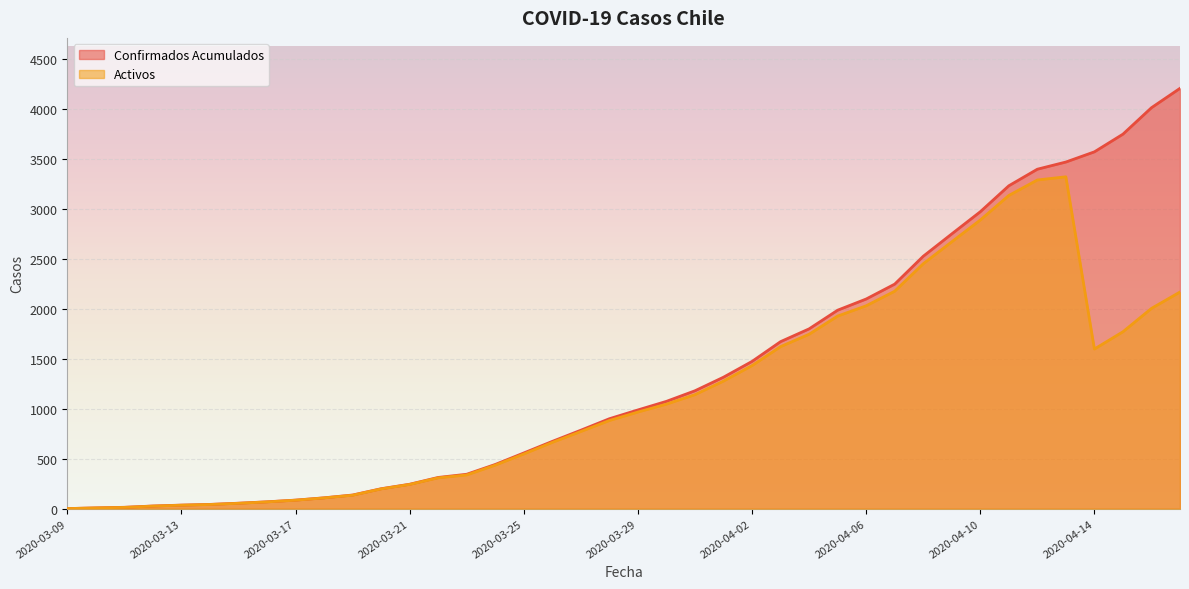

The value of Confirmados Acumulados at 2020-04-16 is 4016. True or false?

True